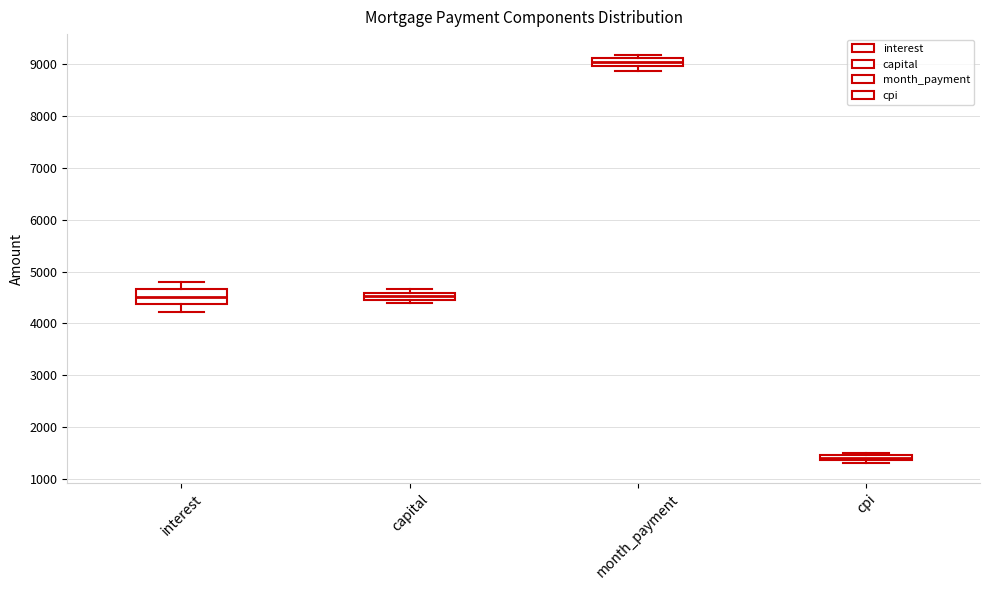

Comparing the boxes themselves (not the whiskers), which one is the tallest?

interest